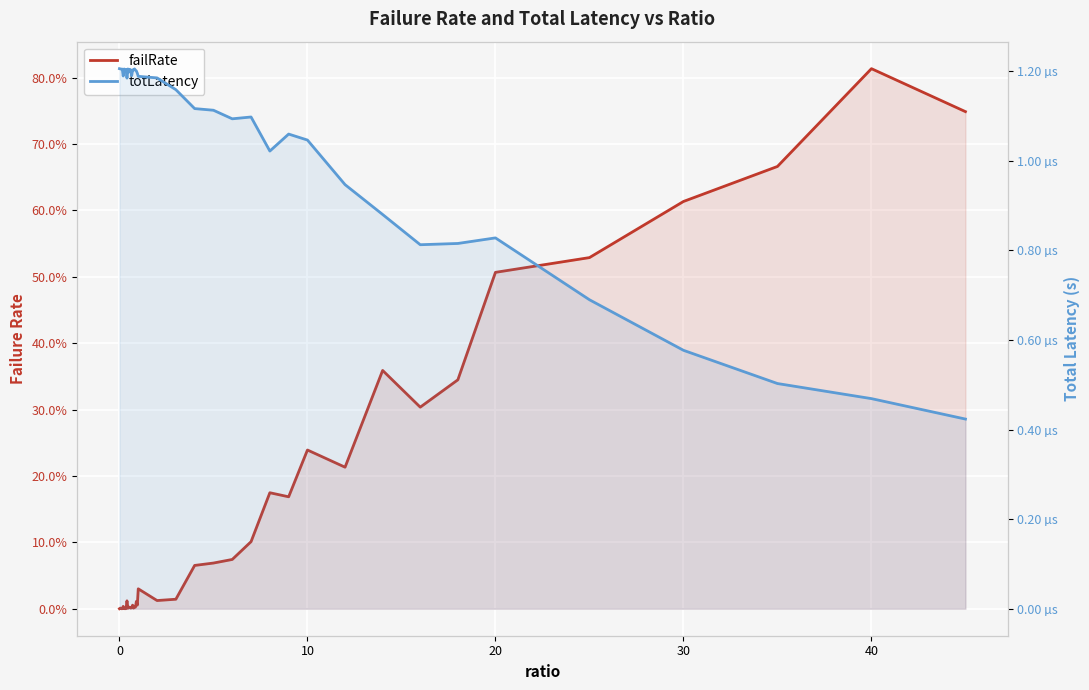

True or false: failRate has a value of 0.7 at 20.

False